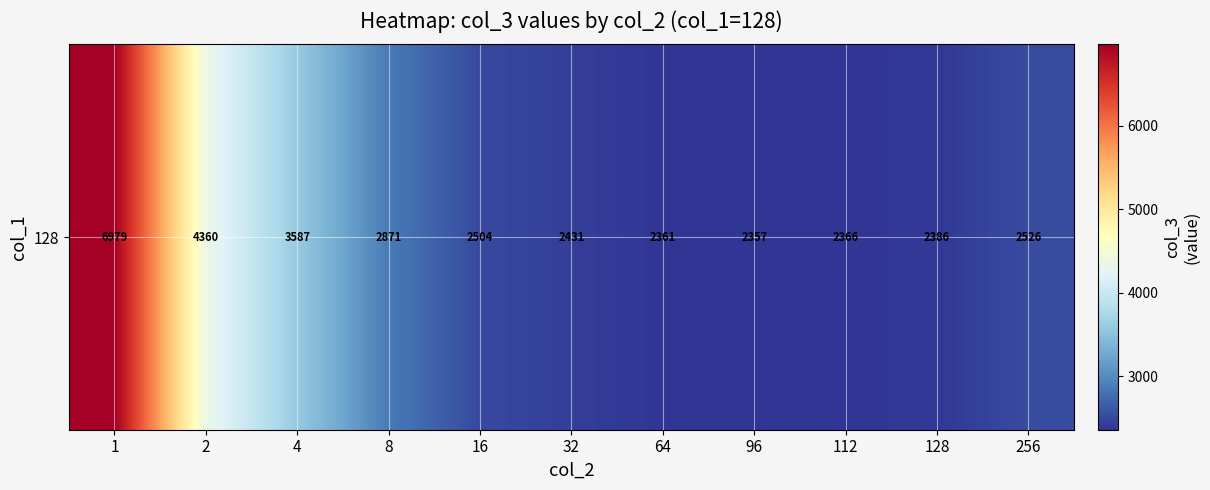

Approximately how many times larger is the value at 1 compared to 16?

2.8